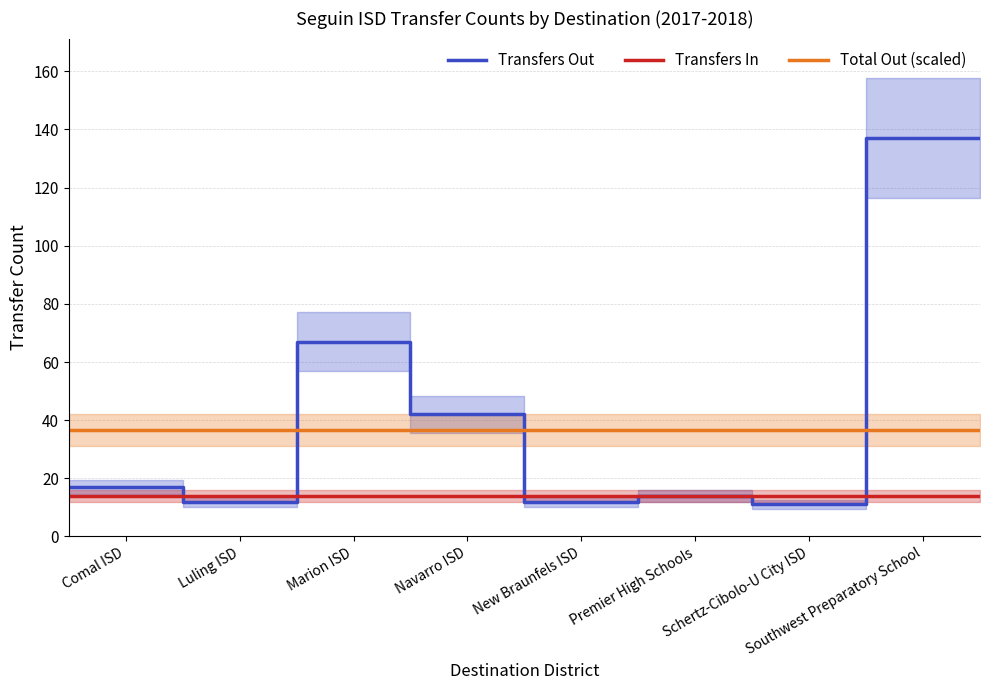

What is the highest value of the Total Out (scaled) series?

36.6